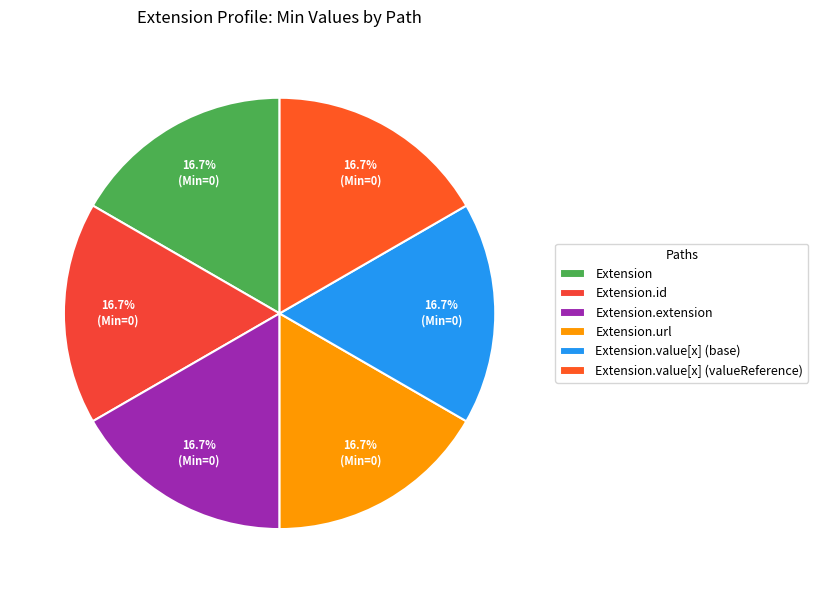

Is it true that Extension.extension is 1% of the pie?

False